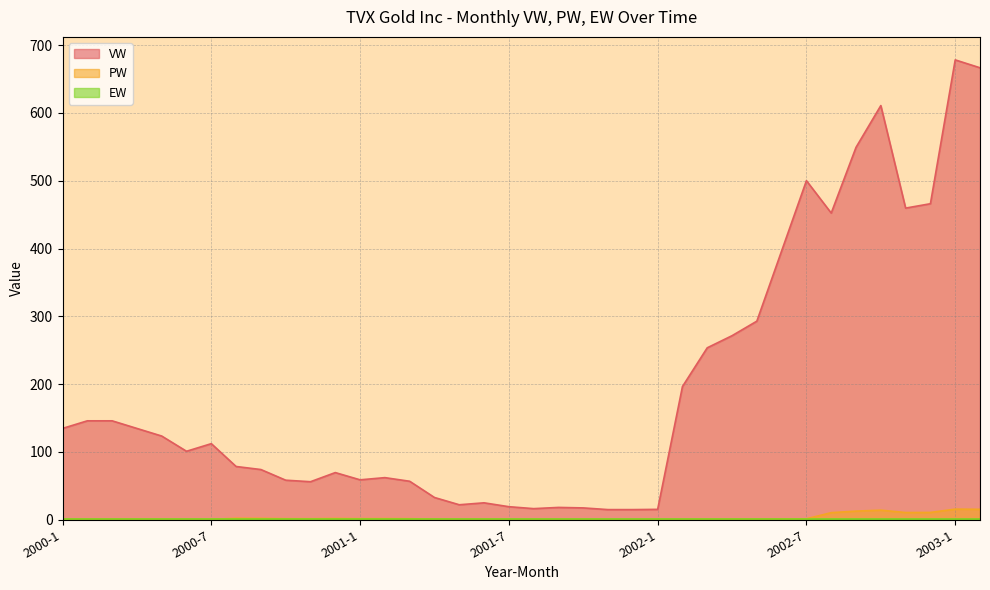

What is the label of the 2nd point from the left?

2000-2